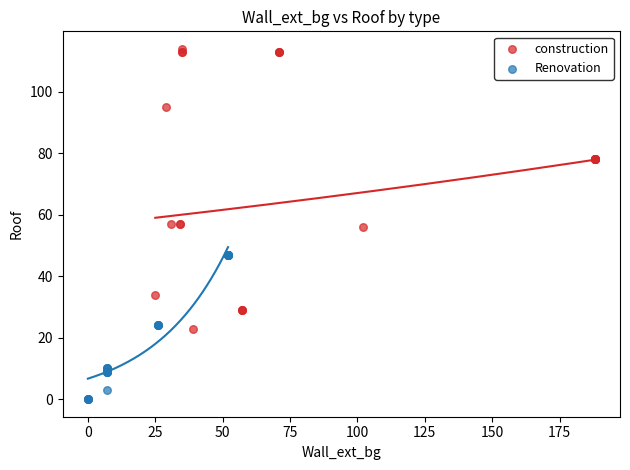

Which series reaches the maximum Y coordinate?

construction